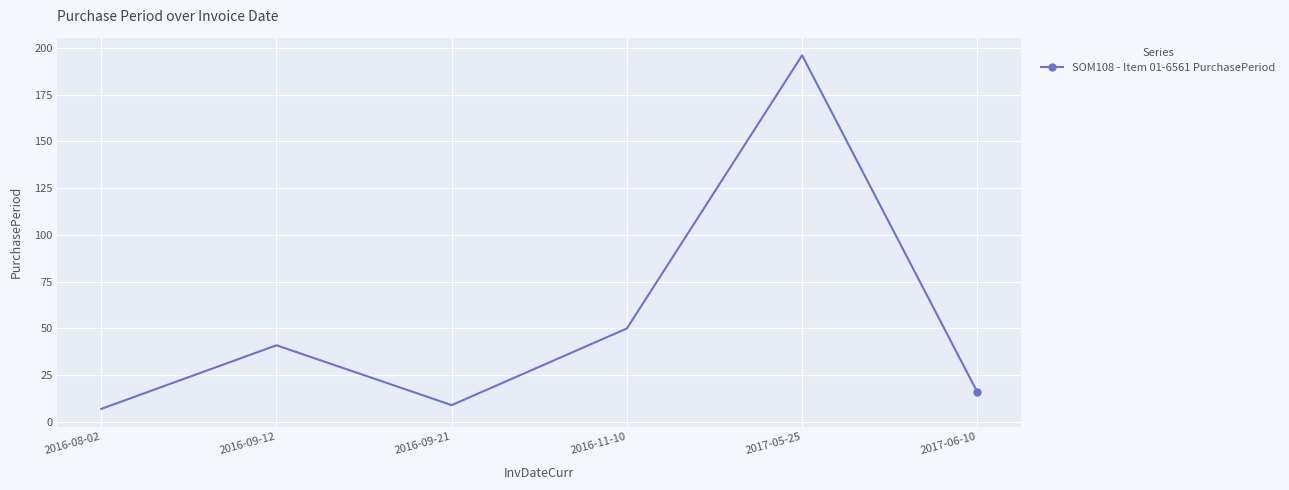

Approximately how many times larger is the value at 2016-11-10 compared to 2017-05-25?

0.3